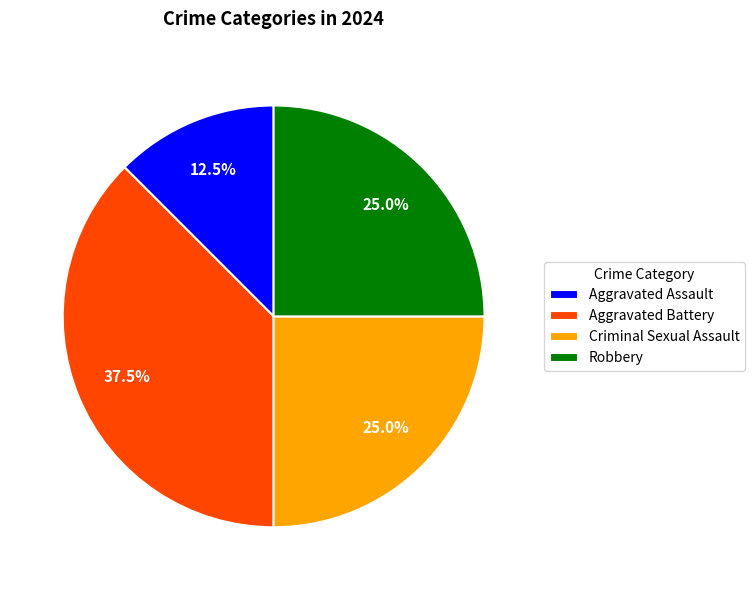

Count the number of slices in the pie.

4